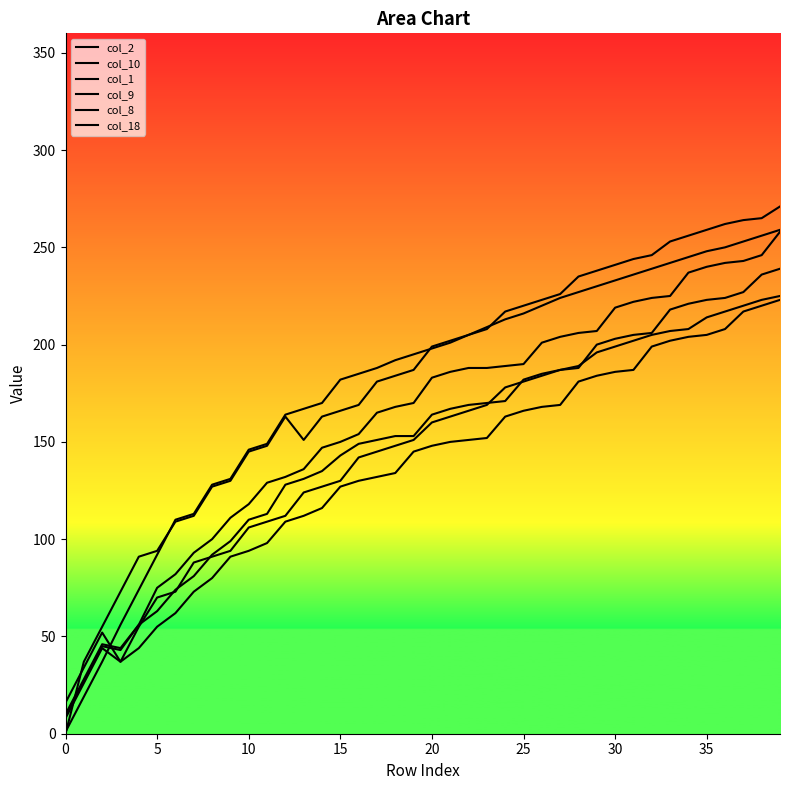

Reading right to left, transcribe all the data shown in this chart.

col_2: 225	223	220	217	214	208	207	205	202	199	196	189	187	184	181	178	169	166	163	160	151	148	145	142	130	127	124	112	109	106	94	91	88	73	70	55	37	52	34	16
col_10: 223	220	217	208	205	204	202	199	187	186	184	181	169	168	166	163	152	151	150	148	145	134	132	130	127	116	112	109	98	94	91	80	73	62	55	44	37	44	26	8
col_1: 259	256	253	250	248	245	242	239	236	233	230	227	224	220	216	213	209	205	201	198	195	192	188	185	182	170	167	164	149	146	131	128	113	110	92	74	56	37	19	1
col_9: 239	236	227	224	223	221	218	206	205	203	200	188	187	185	182	171	170	169	167	164	153	153	151	149	143	135	131	128	113	110	99	92	81	74	63	56	43	45	27	9
col_8: 258	246	243	242	240	237	225	224	222	219	207	206	204	201	190	189	188	188	186	183	170	168	165	154	150	147	136	132	129	118	111	100	93	82	75	56	44	46	28	10
col_18: 271	265	264	262	259	256	253	246	244	241	238	235	226	223	220	217	208	205	202	199	187	184	181	169	166	163	151	163	148	145	130	127	112	109	94	91	73	55	37	0